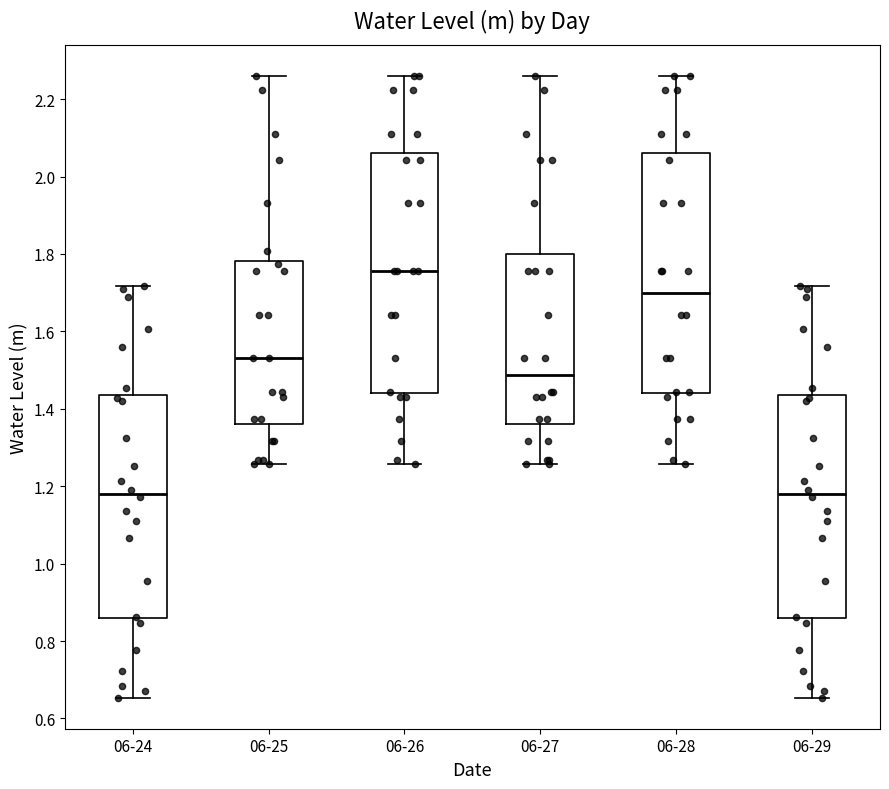

Reading left to right, read every box against the y-axis: the position of its median line, the range the box covers, and the ends of its whiskers. The values are not printed on the chart, so give them approximately, as read against the axis.

06-24: median 1.18, box 0.86 to 1.44, whiskers 0.66 to 1.72
06-25: median 1.52, box 1.36 to 1.78, whiskers 1.26 to 2.26
06-26: median 1.76, box 1.44 to 2.06, whiskers 1.26 to 2.26
06-27: median 1.48, box 1.36 to 1.80, whiskers 1.26 to 2.26
06-28: median 1.70, box 1.44 to 2.06, whiskers 1.26 to 2.26
06-29: median 1.18, box 0.86 to 1.44, whiskers 0.66 to 1.72